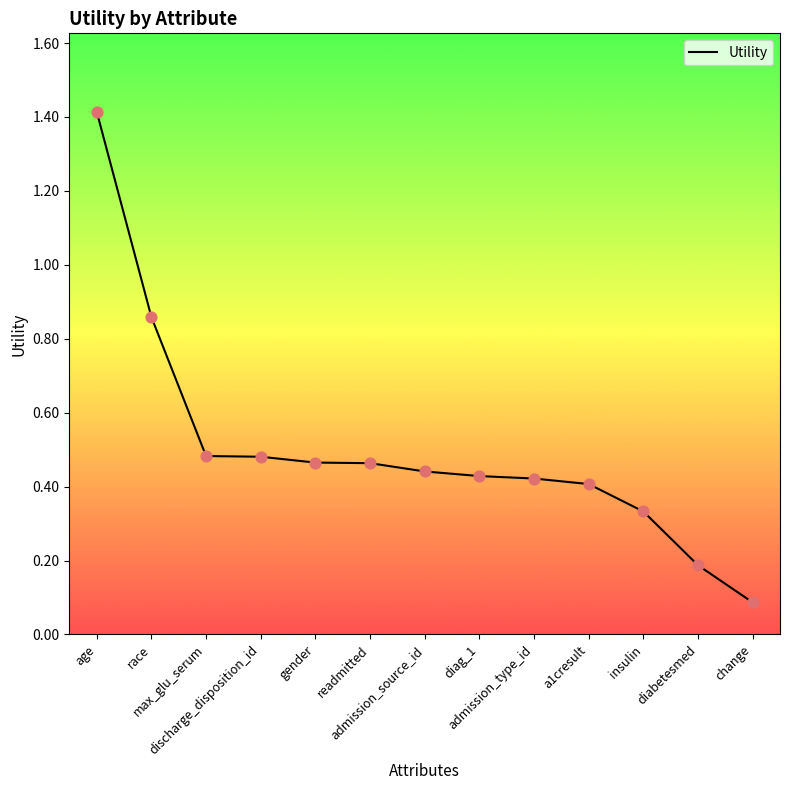

Which has a higher value, readmitted or discharge_disposition_id?

discharge_disposition_id